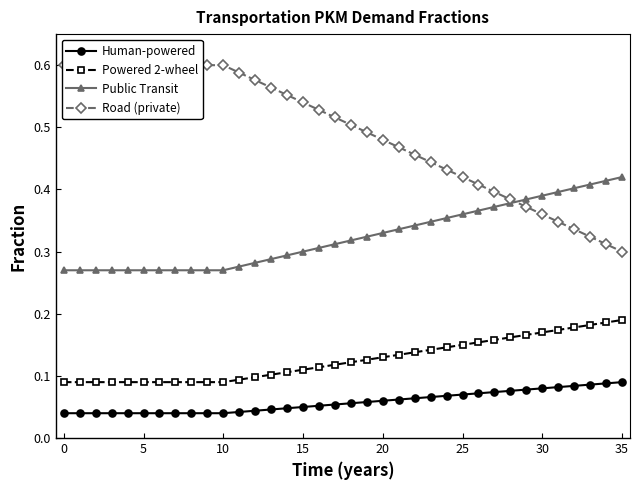

How many Human-powered values are between 0 and 1?

36